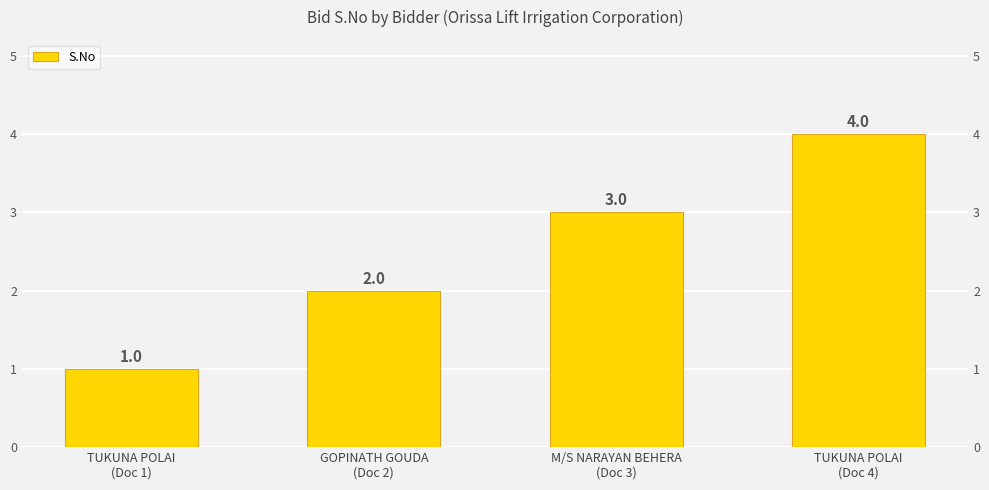

What is the difference between the second highest and second lowest values?

1